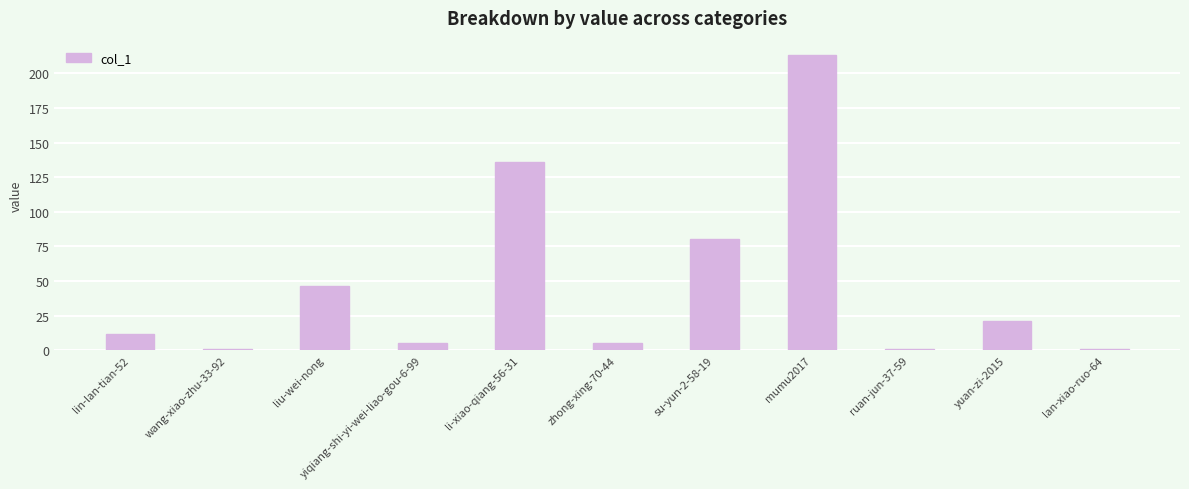

What is the label of the 11th bar from the right?

lin-lan-tian-52